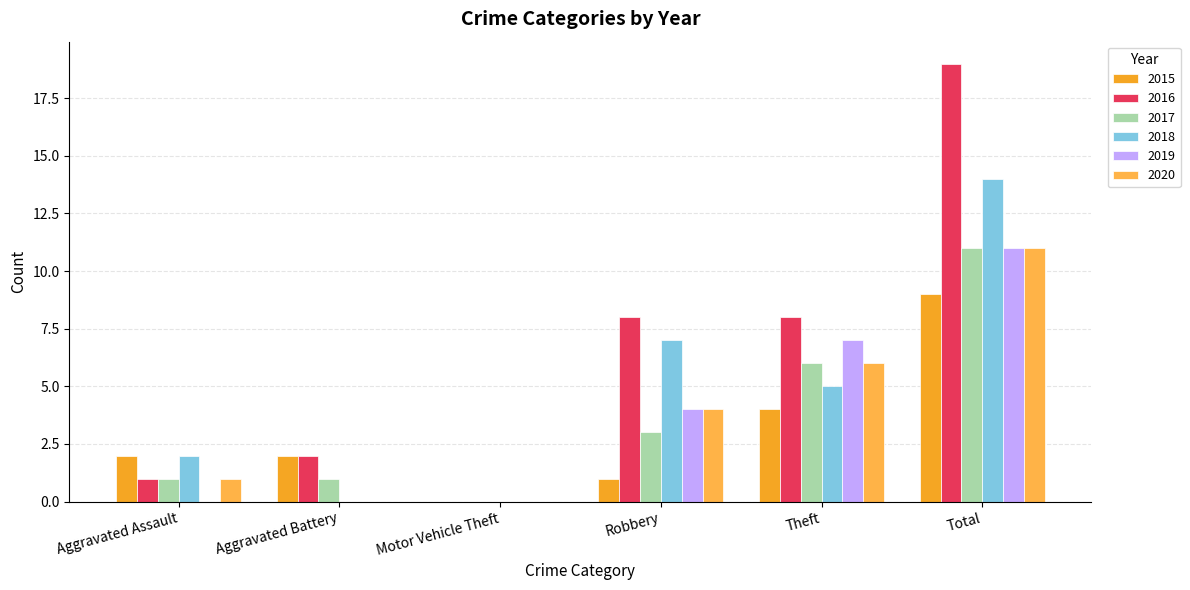

What is the value of the 2019 bar at the 5th from the left?

7